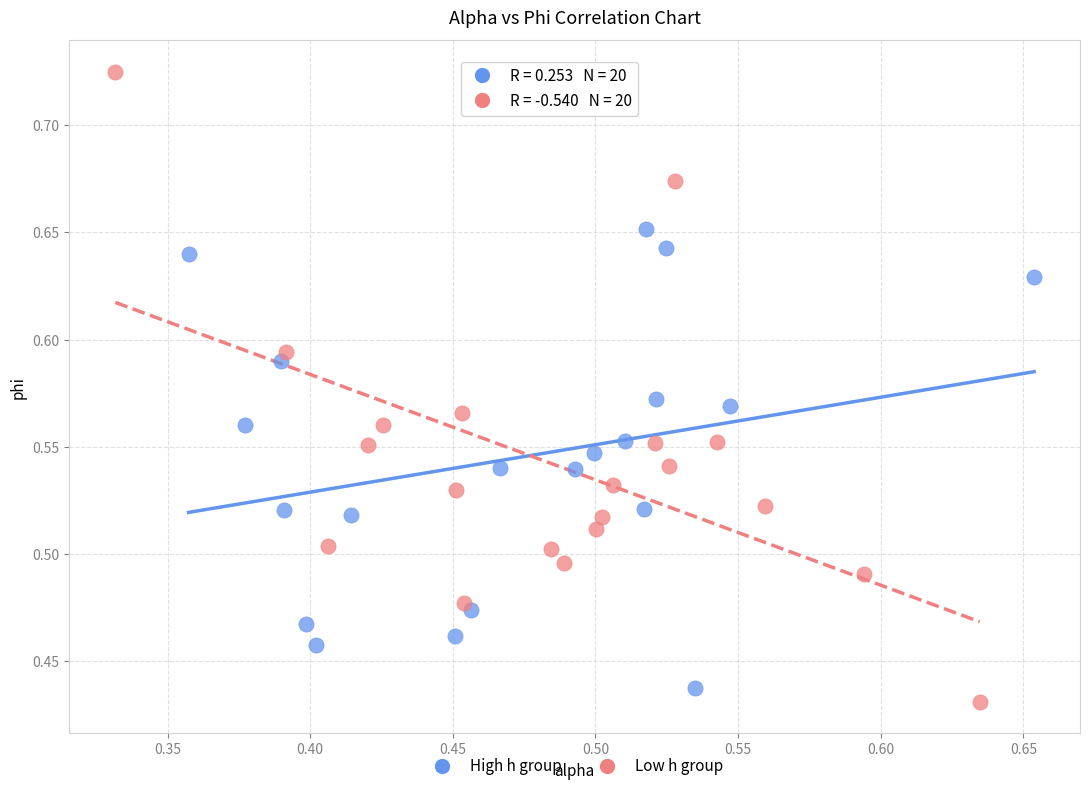

Which series reaches the maximum Y coordinate?

Low h group